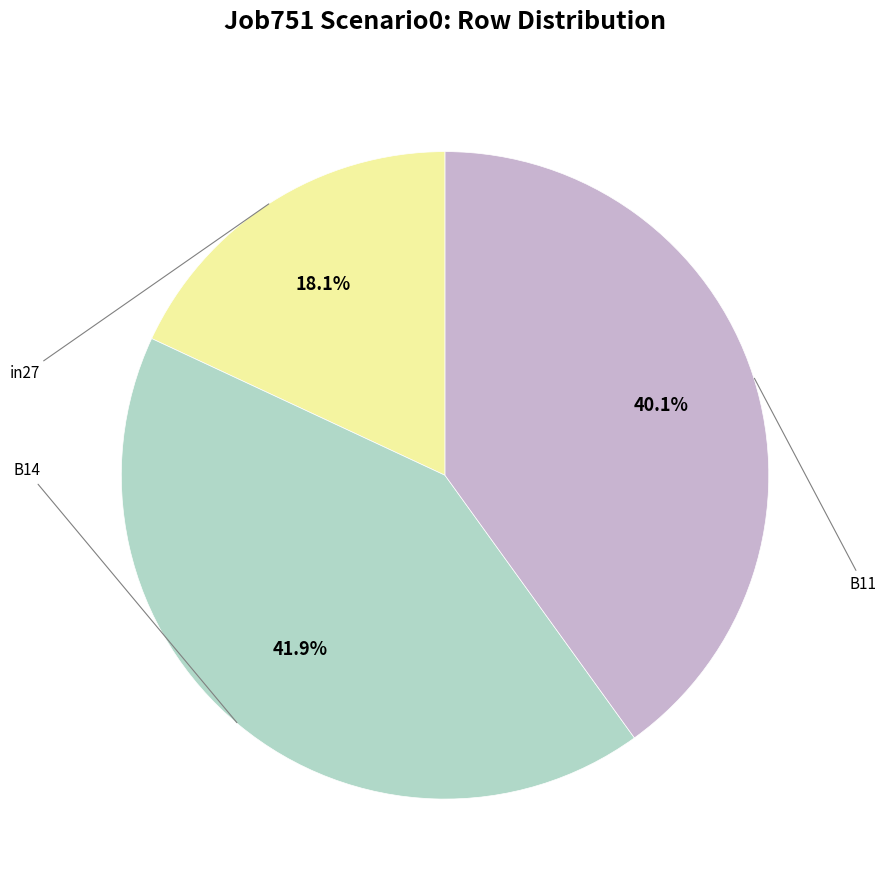

Does any single category account for the majority?

No